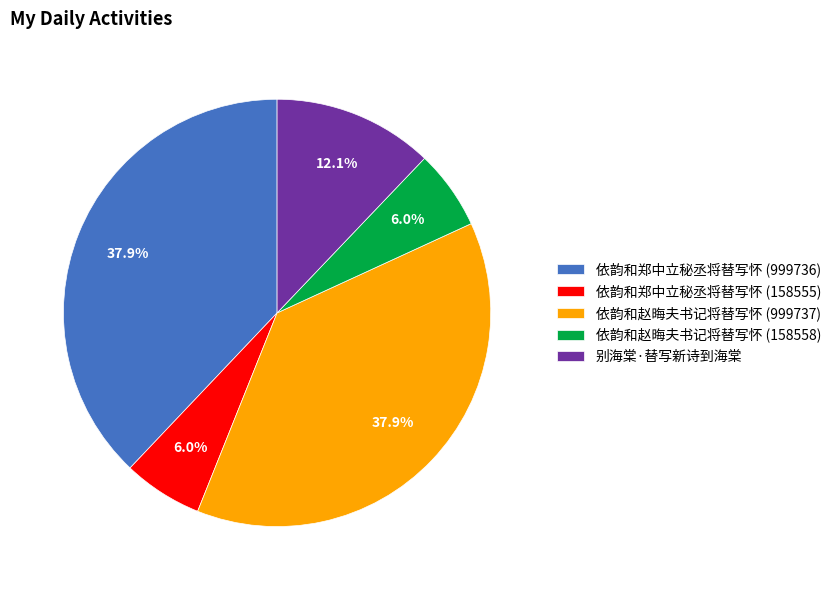

To the nearest percent, what portion does 依韵和赵晦夫书记将替写怀 (158558) represent?

6%